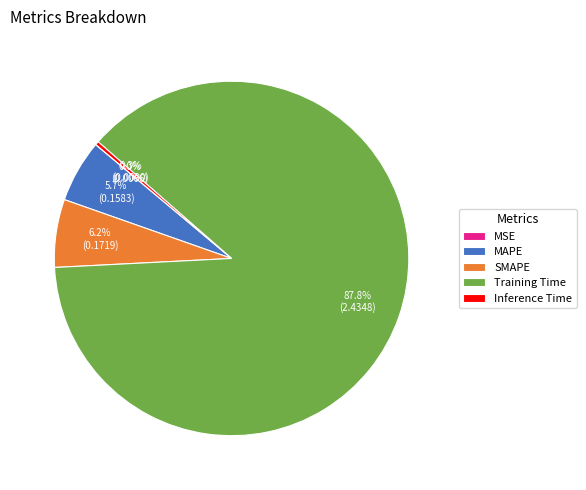

To the nearest percent, what is the difference between the largest and smallest slice percentages?

88%